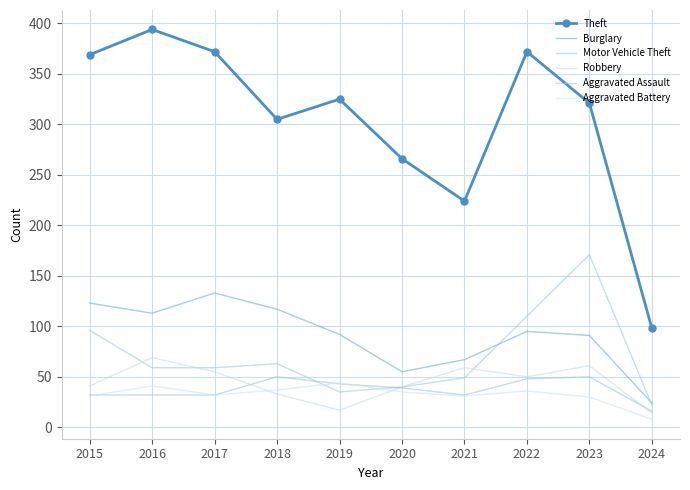

At 2019, list the series in order from largest to smallest.

Theft, Burglary, Aggravated Battery, Aggravated Assault, Motor Vehicle Theft, Robbery